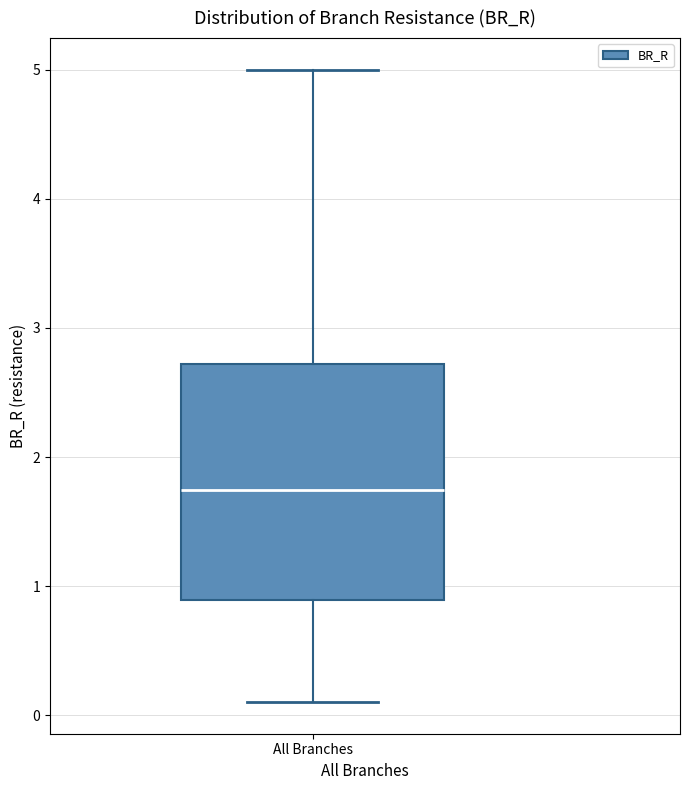

Transcribe this box plot: give where the median line is, the range the box spans, and where the two whiskers end, as read against the y-axis. The values are not printed on the chart, so give them approximately, as read against the axis.

median 1.7, box 0.9 to 2.7, whiskers 0.1 to 5.0